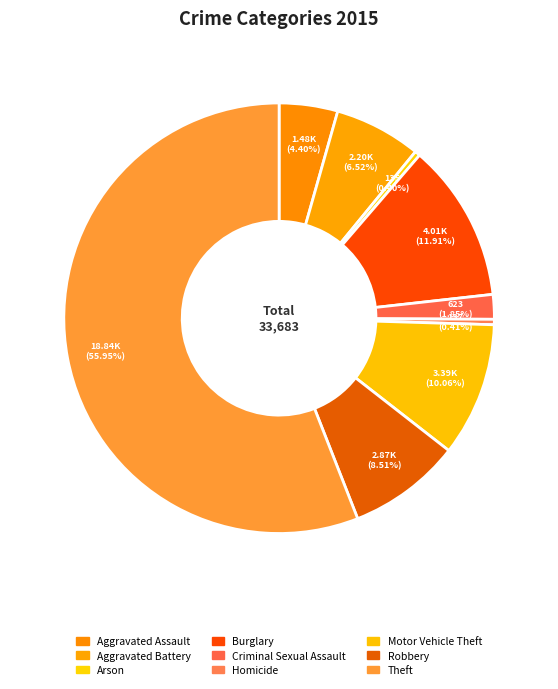

How many slices are in this pie chart?

9